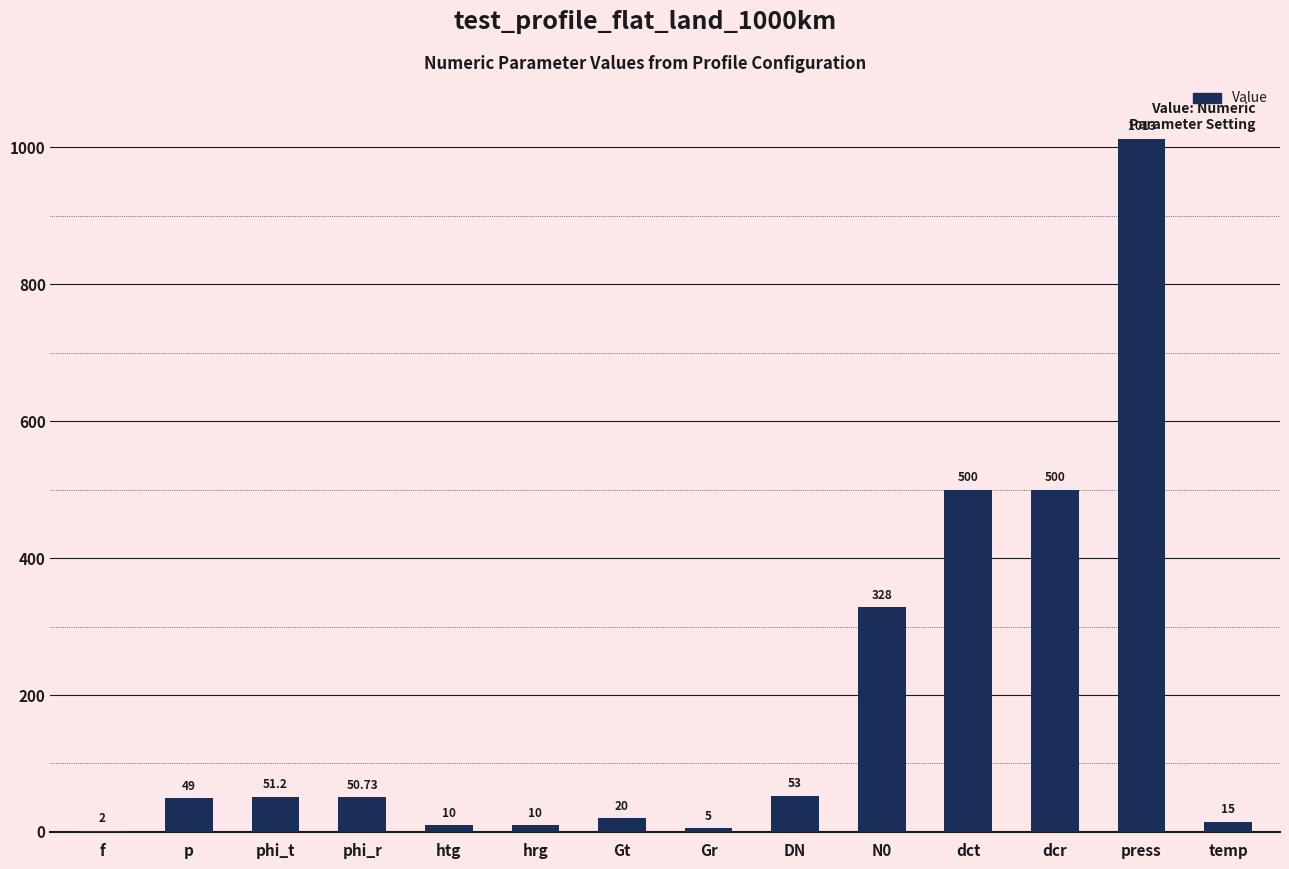

Reading left to right, extract all data points from this chart.

f=2.0	p=49.0	phi_t=51.2	phi_r=50.7	htg=10.0	hrg=10.0	Gt=20.0	Gr=5.0	DN=53.0	N0=328.0	dct=500.0	dcr=500.0	press=1013.0	temp=15.0